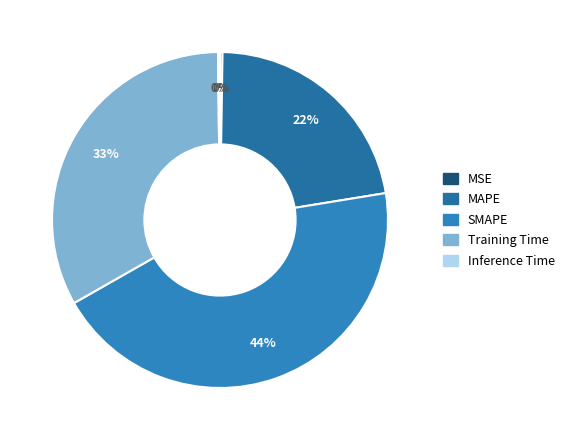

True or false: MSE accounts for 0% of the total.

True